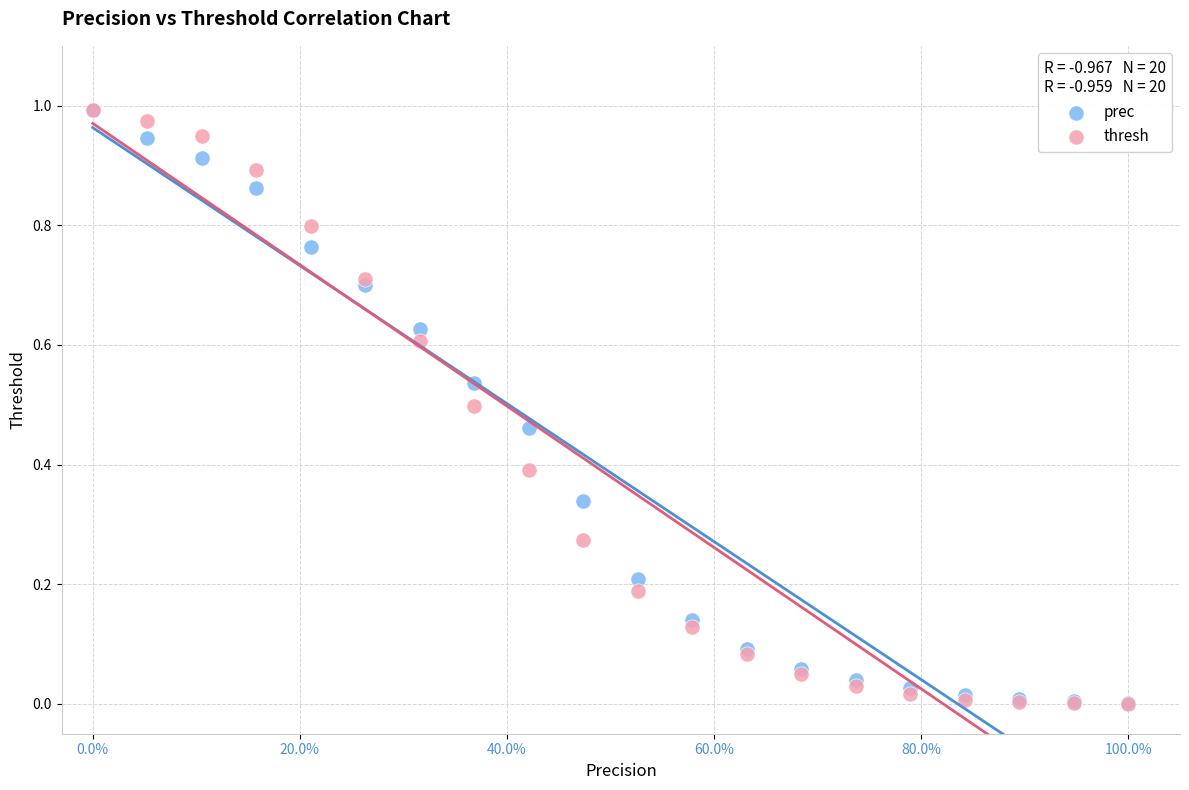

Which series has the largest Y range (max minus min)?

thresh